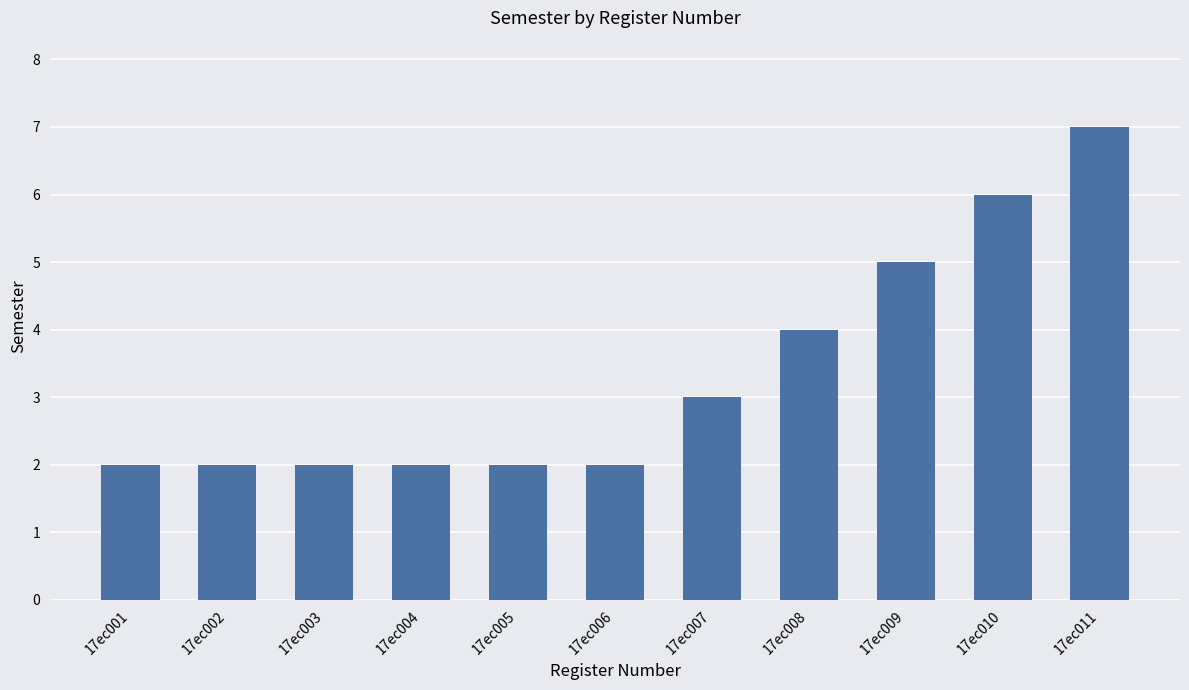

How many distinct data groups are displayed?

1